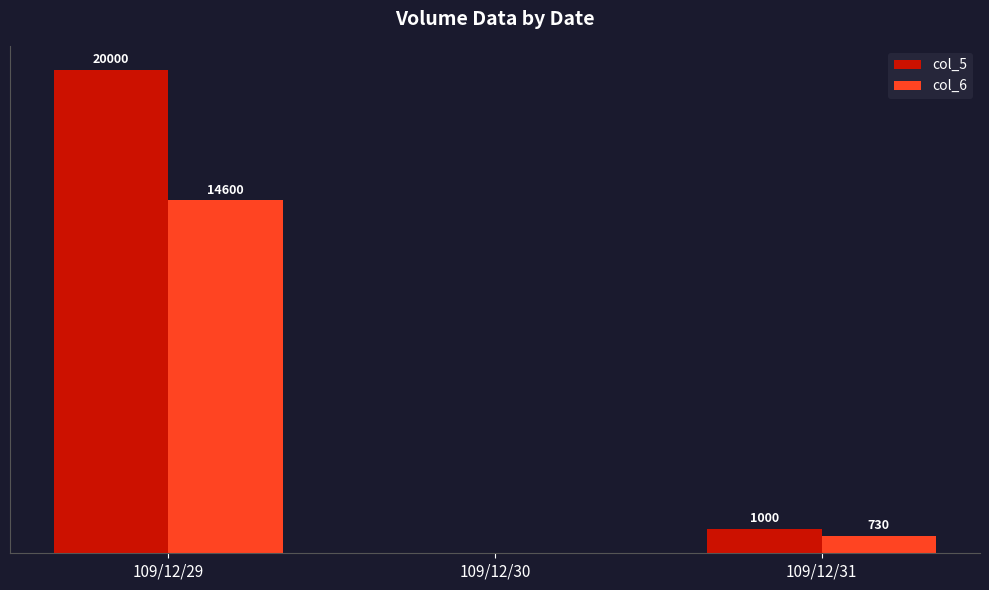

Which series changed the most between 109/12/29 and 109/12/30?

col_5